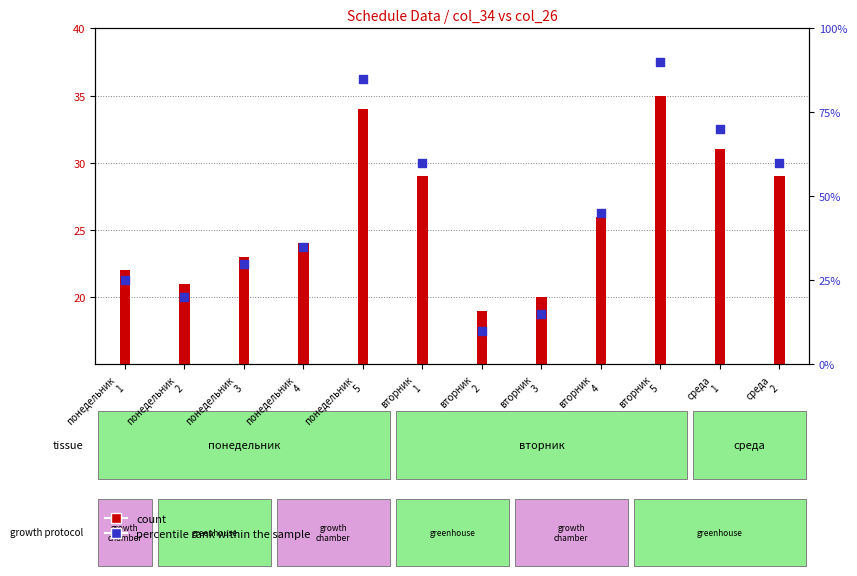

Which series contains the lowest Y value?

percentile rank within the sample